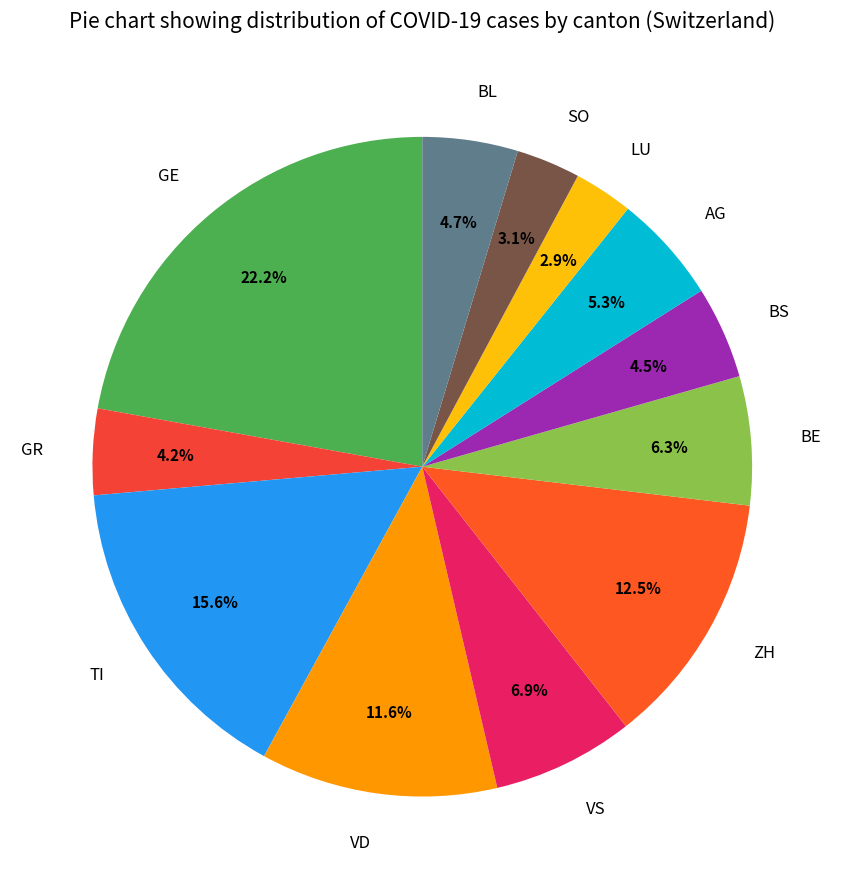

What portion of the pie excludes AG?

94.7%